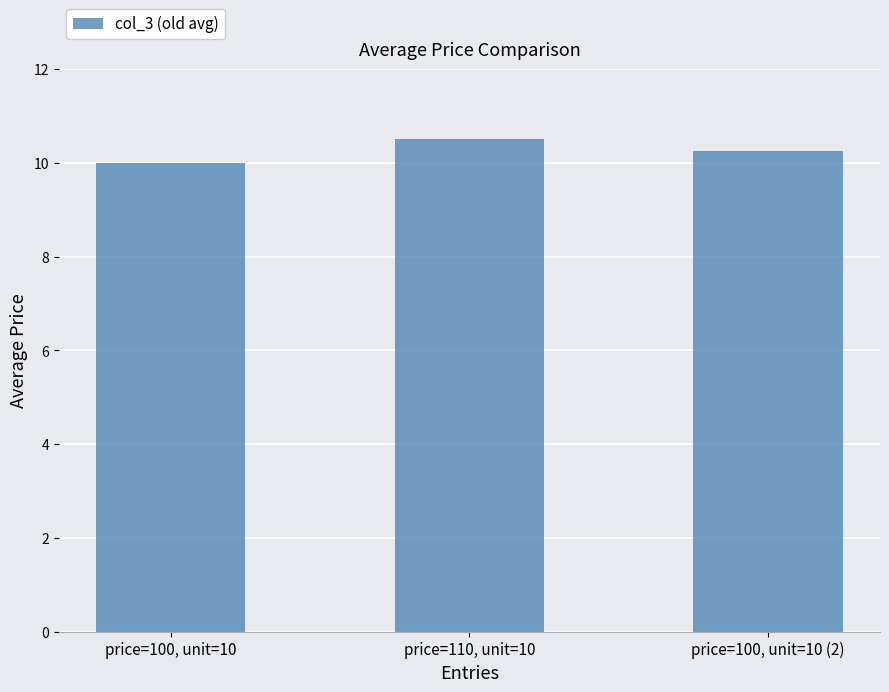

What is the greatest value displayed?

10.5